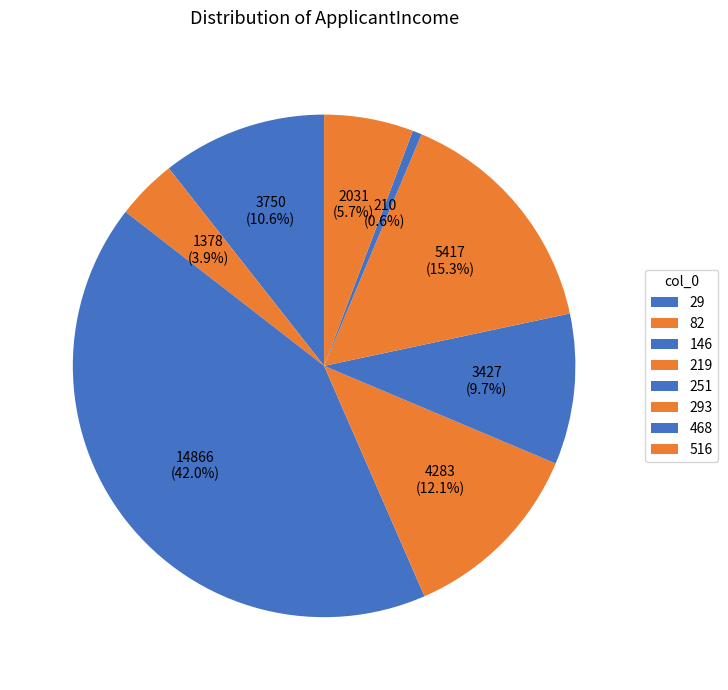

To the nearest percent, what is the difference between the 219 and 82 slice percentages?

8%